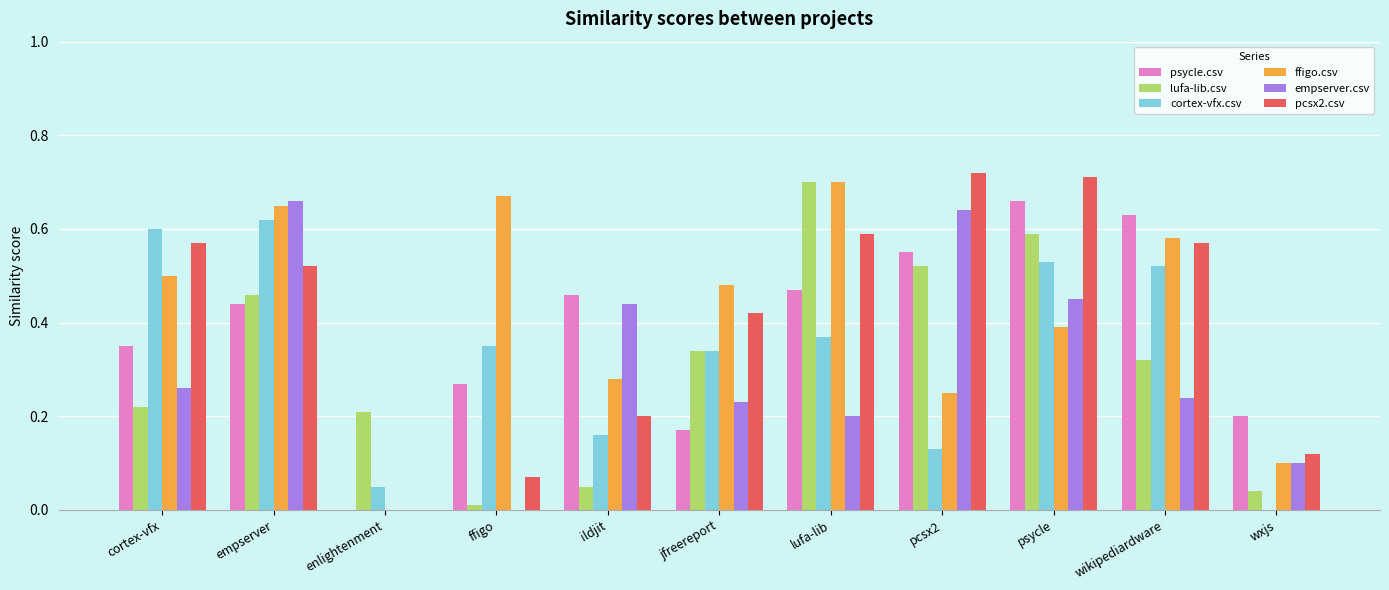

Is the value of pcsx2.csv at wikipediardware greater than the value of cortex-vfx.csv at cortex-vfx?

No